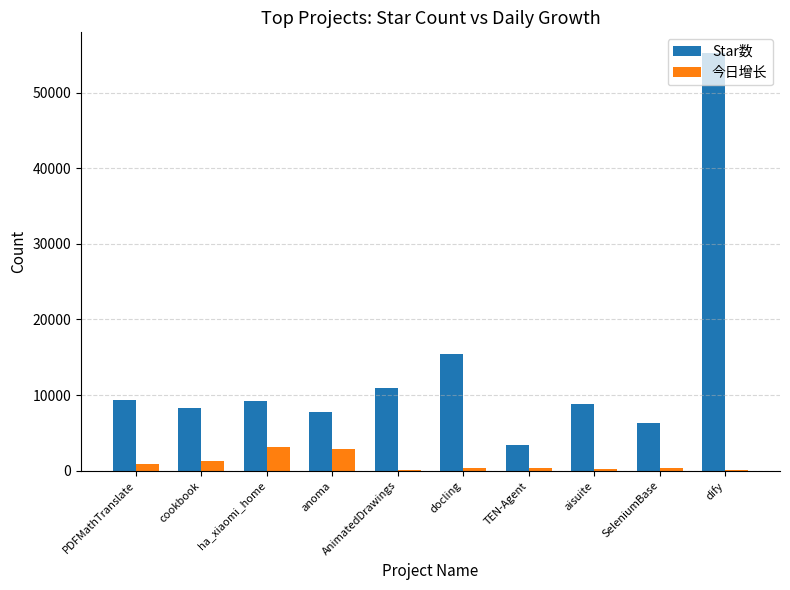

Which series has the largest total across all categories?

Star数